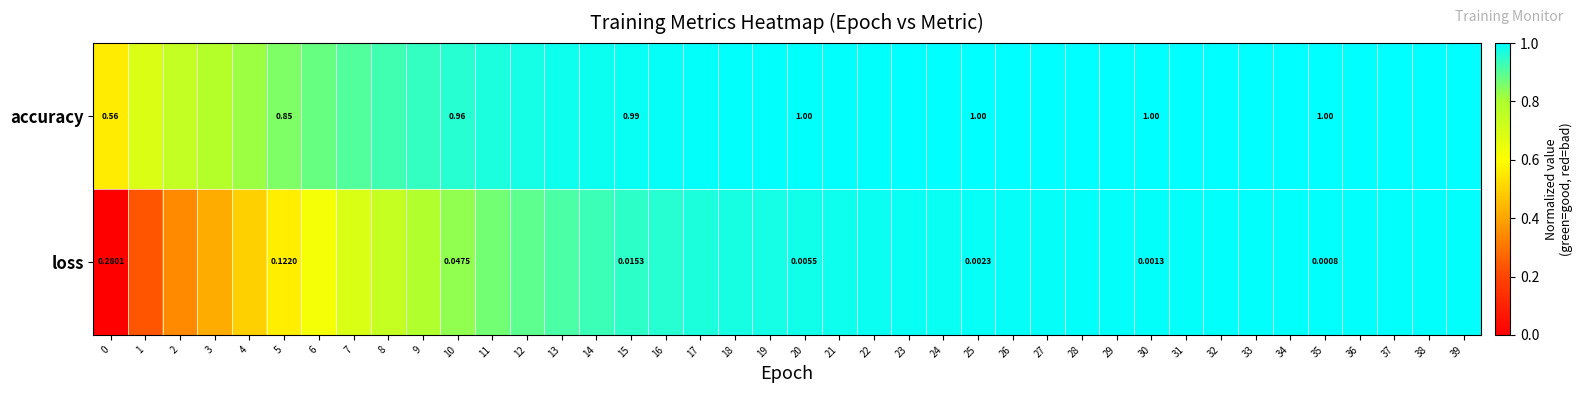

At 5, list the series in order from largest to smallest.

accuracy, loss